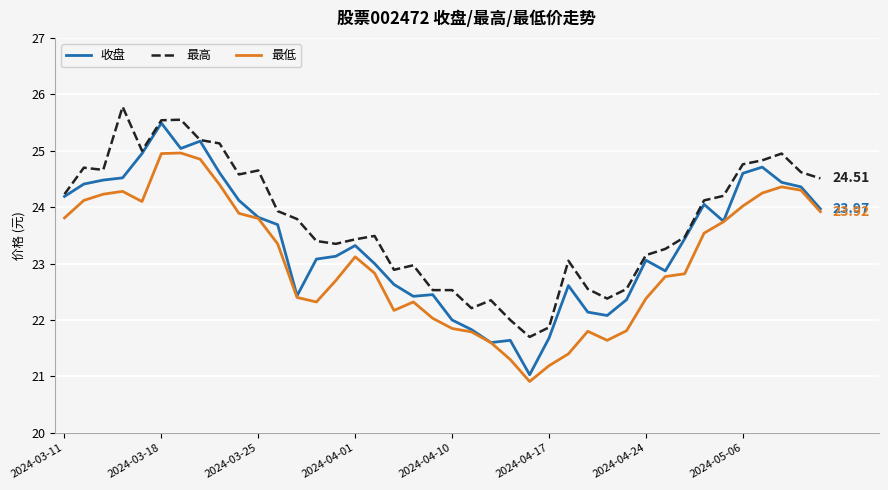

True or false: 最高 and 最低 intersect in this chart.

False